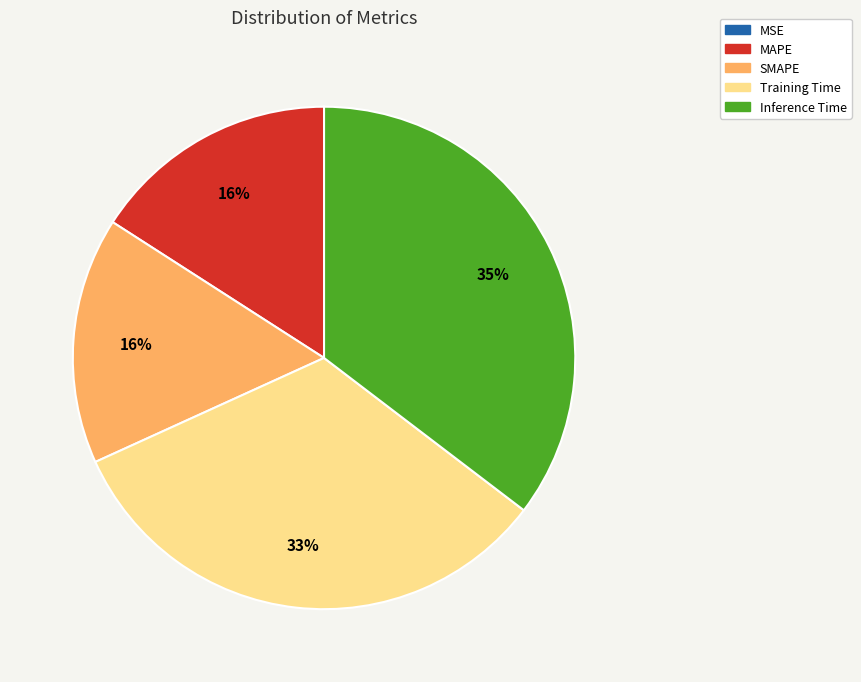

To the nearest percent, what portion does Inference Time represent?

35%